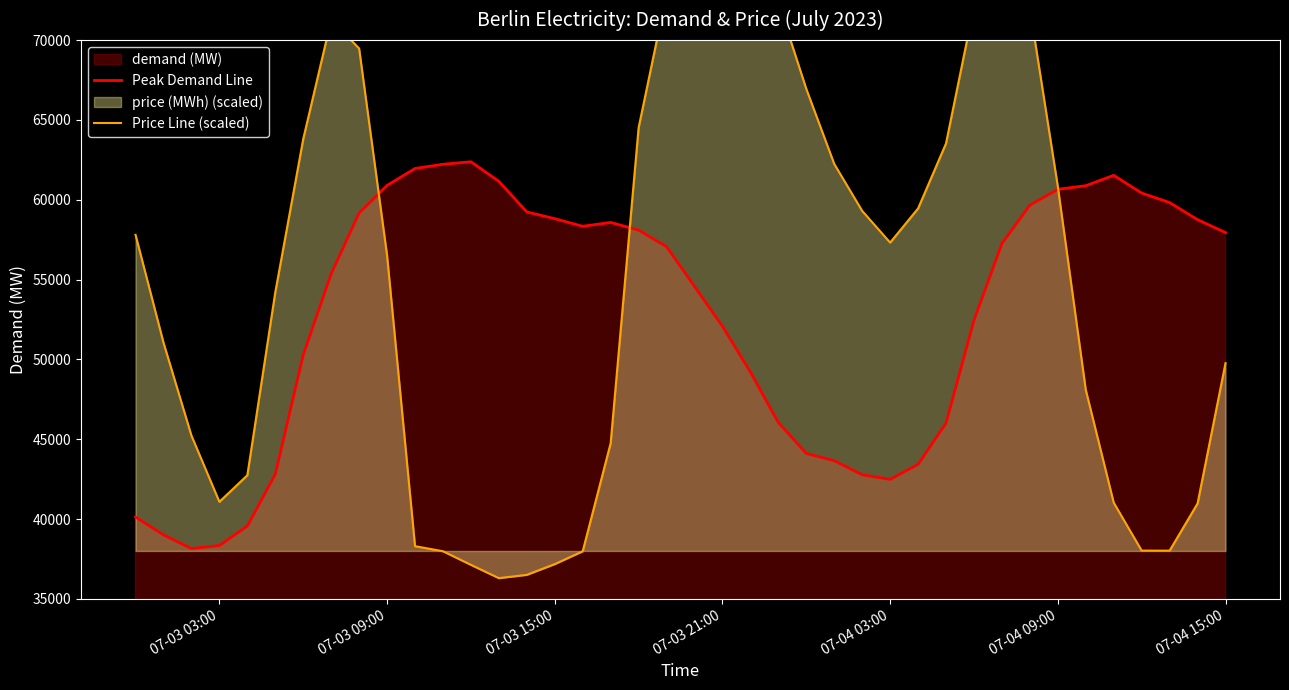

What is the highest value of the Peak Demand Line series?

62376.5